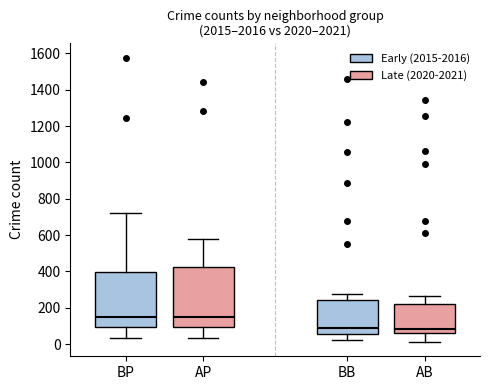

Reading left to right, read every box against the y-axis: the position of its median line, the range the box covers, and the ends of its whiskers. The values are not printed on the chart, so give them approximately, as read against the axis.

BP: median 140, box 100 to 400, whiskers 40 to 720
AP: median 160, box 100 to 420, whiskers 40 to 580
BB: median 100, box 60 to 240, whiskers 20 to 280
AB: median 80, box 60 to 220, whiskers 20 to 260